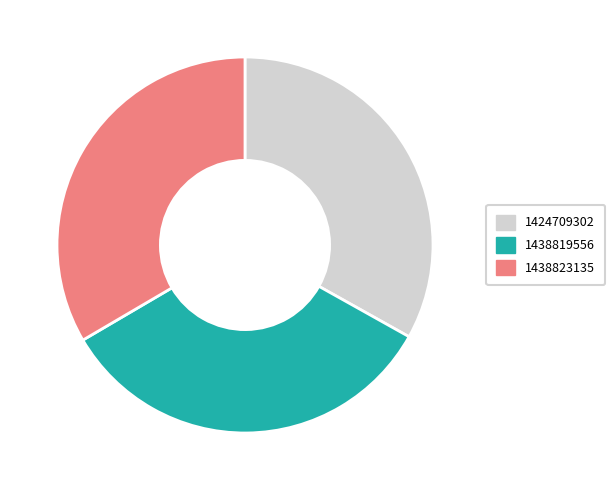

What is the ratio of the value at 1438819556 to the value at 1424709302?

1.0